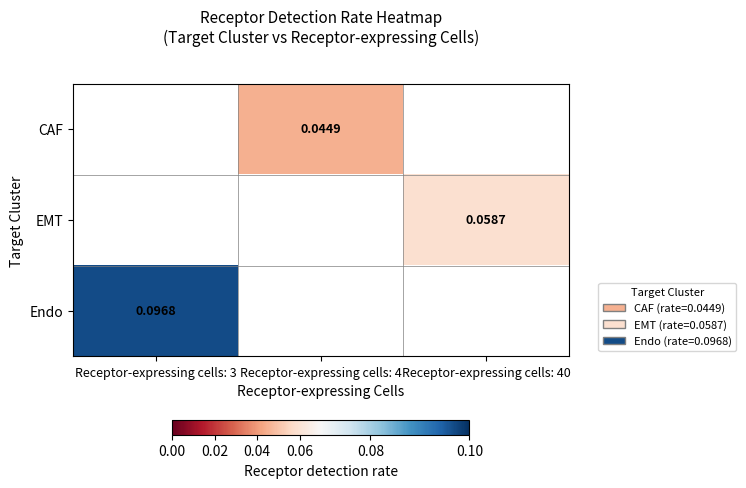

The CAF series shows 0.0 at Receptor-expressing cells: 4. True or false?

True